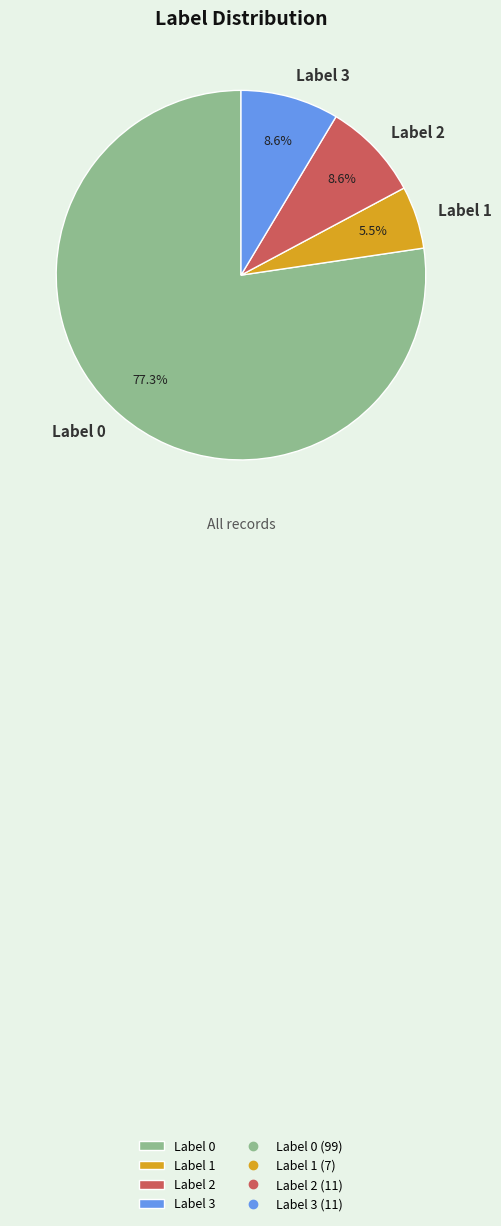

Combined, what portion of the pie is Label 1 and Label 3?

14.1%